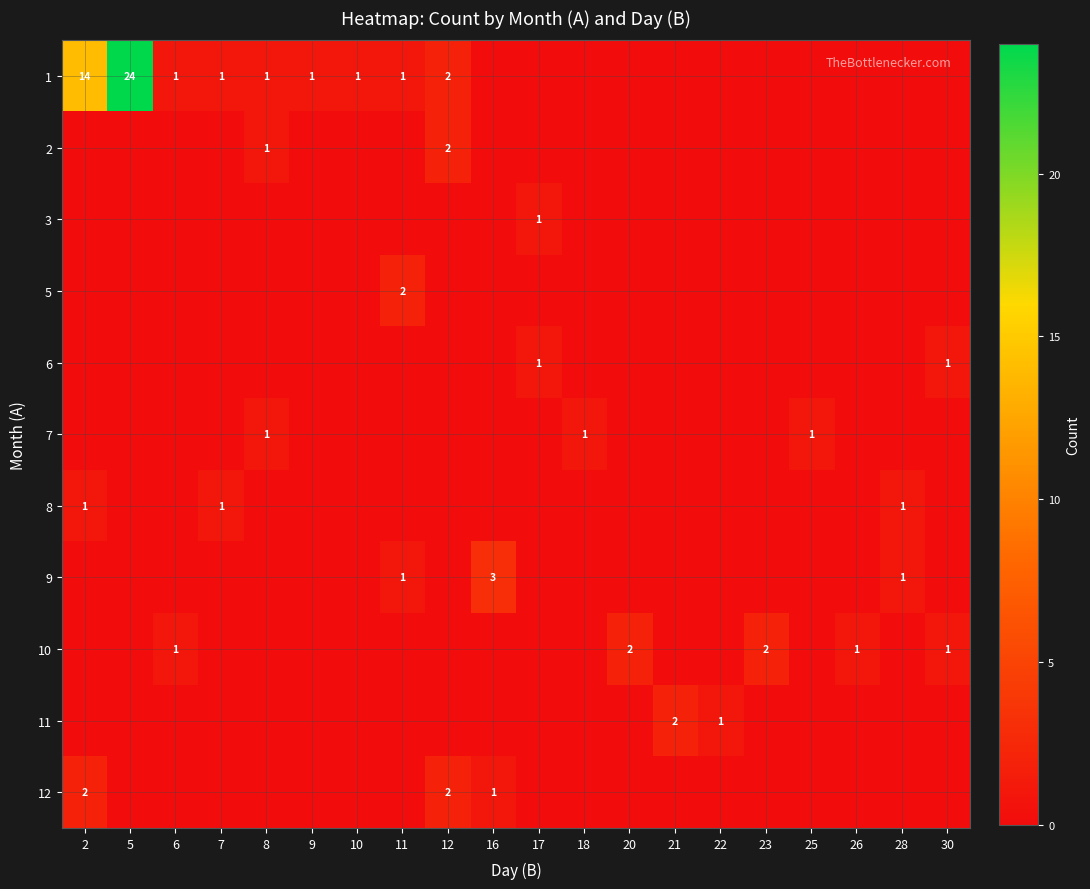

Which has a higher value, 25 or 12?

12